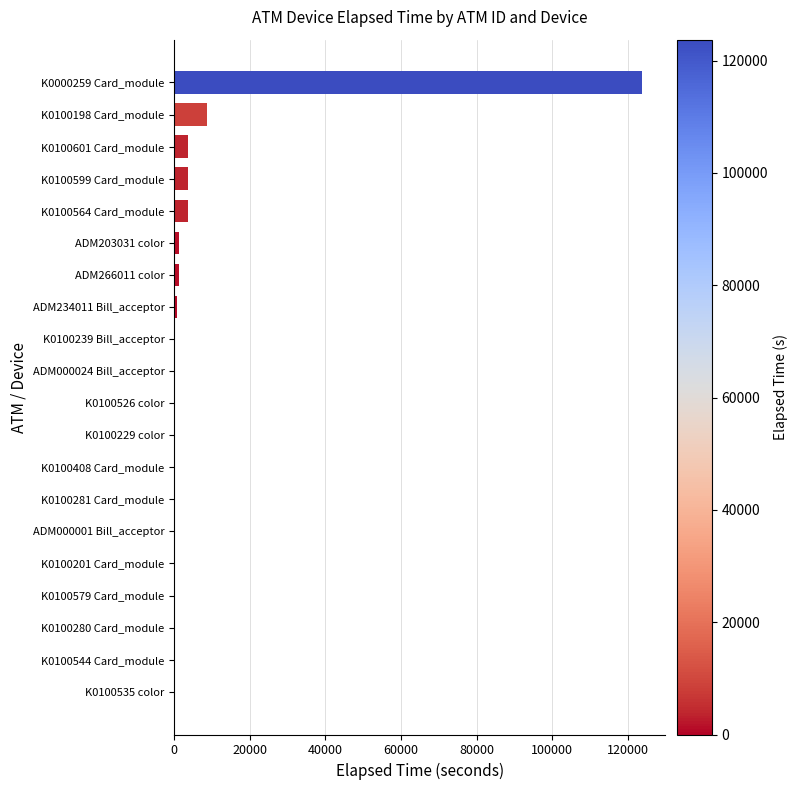

What is the change in value from K0100198 Card_module to K0000259 Card_module?

+115109